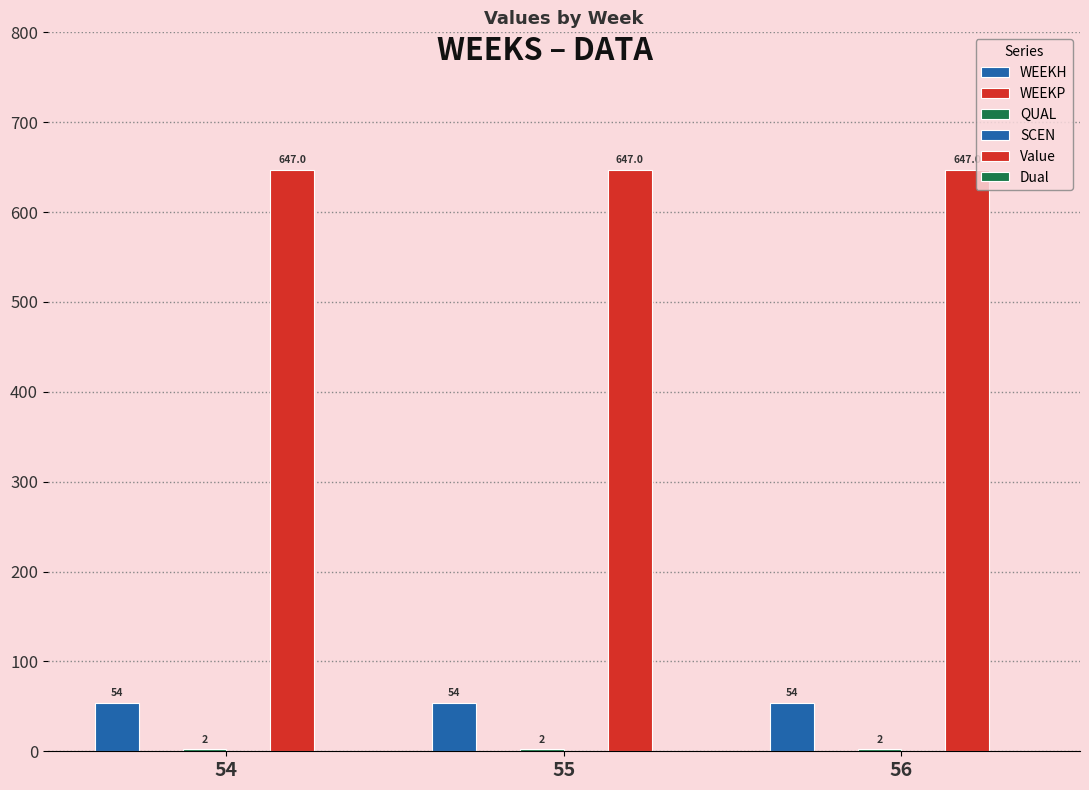

What is the total value across all series at 55?

703.0